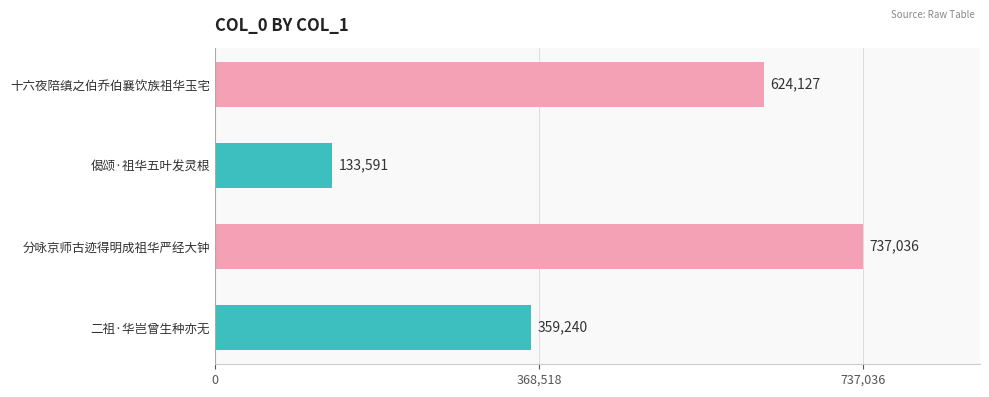

What is the difference between the maximum and second lowest values?

377796